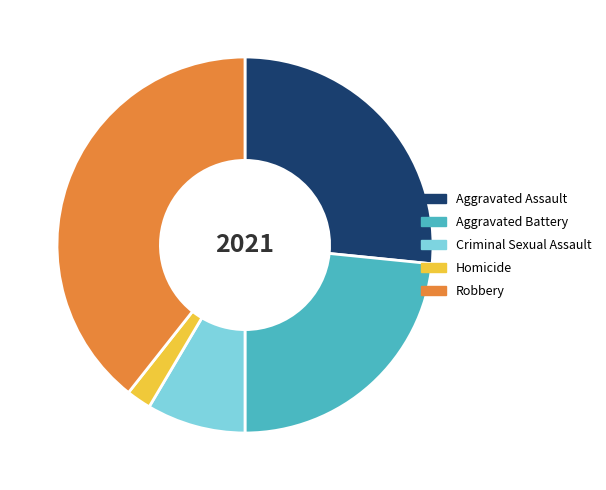

Is the sum of Homicide and Aggravated Assault greater than half?

No